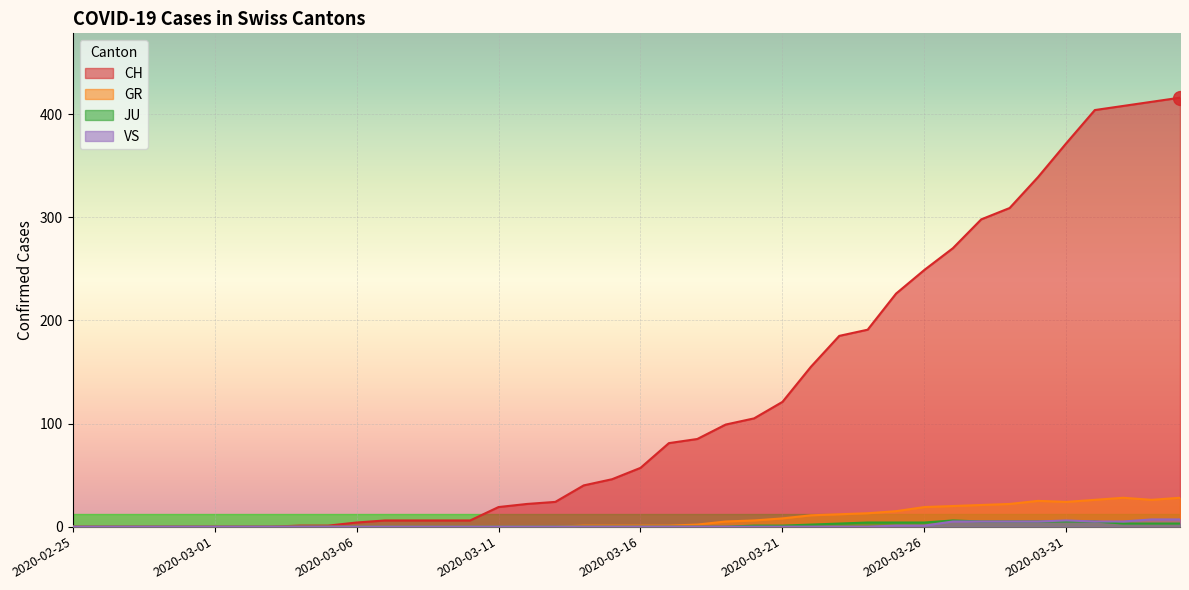

True or false: CH and GR cross at least once.

False